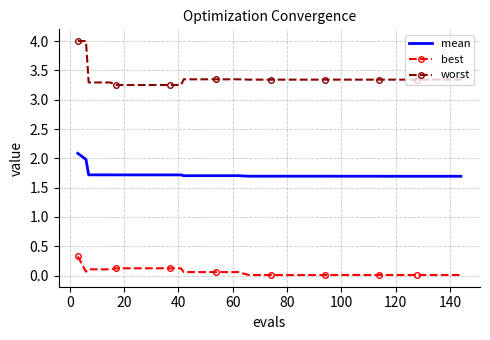

What is the difference between the maximum and minimum values in the worst series?

0.7